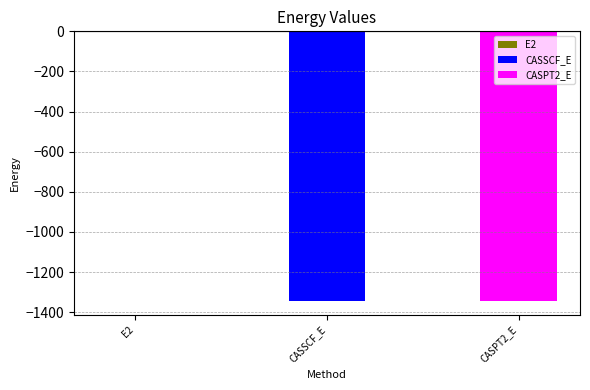

Is it true that the value at CASPT2_E is -784.2?

False